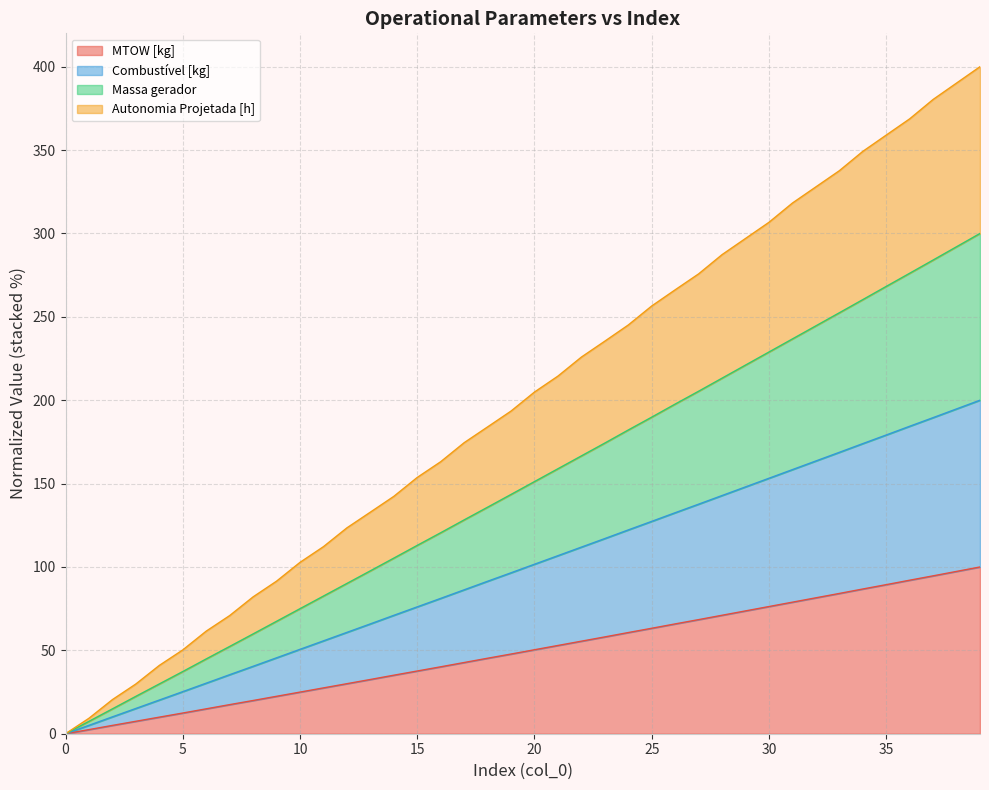

Is it true that MTOW [kg] equals 73.7 at 29?

True